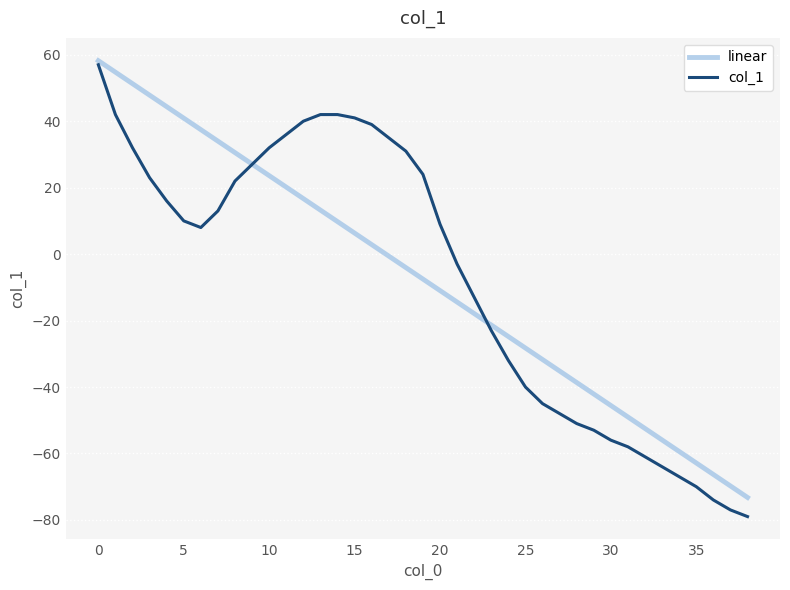

What is the smallest value displayed?

-79.0